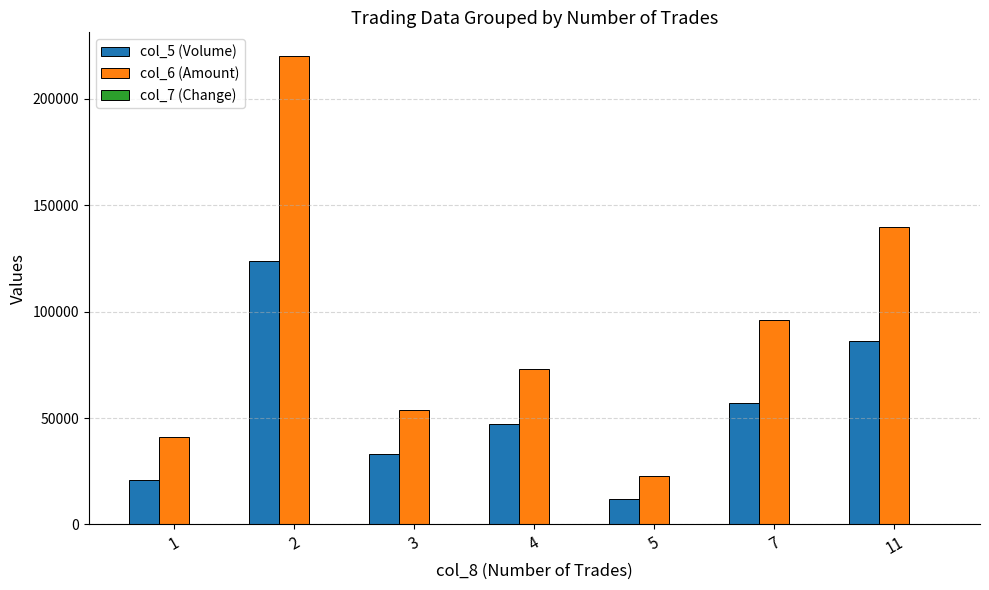

What is the total value across all series at 3?

86700.0